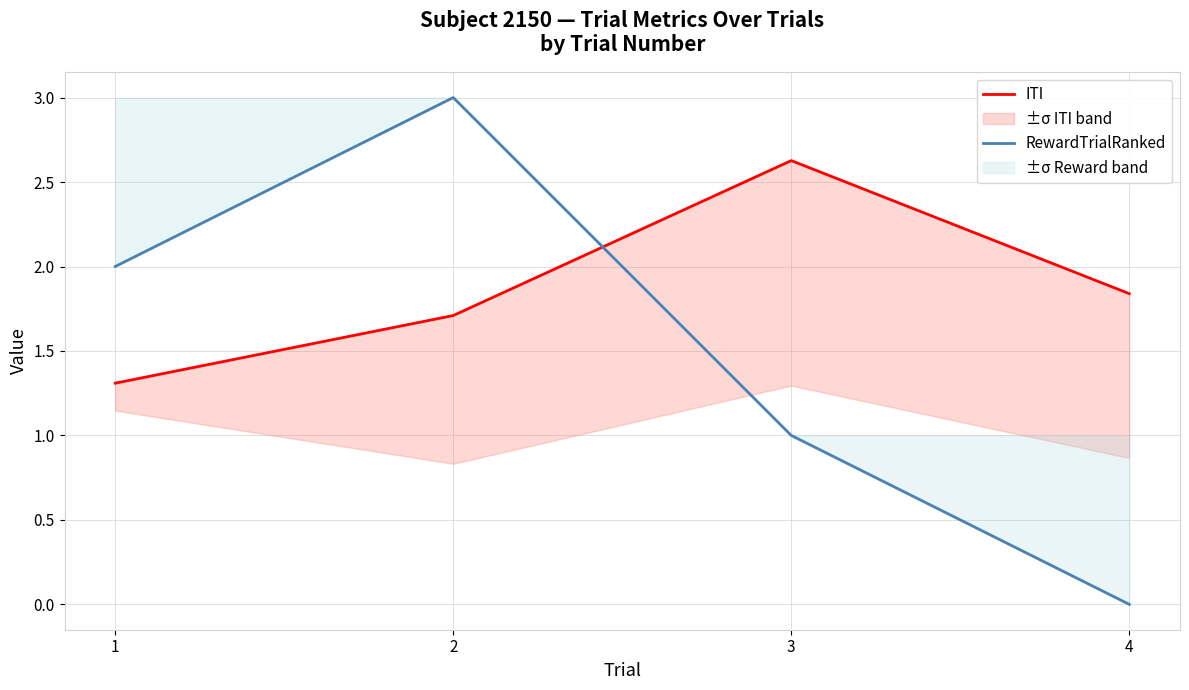

Rank the categories by RewardTrialRanked value from highest to lowest.

2, 1, 3, 4